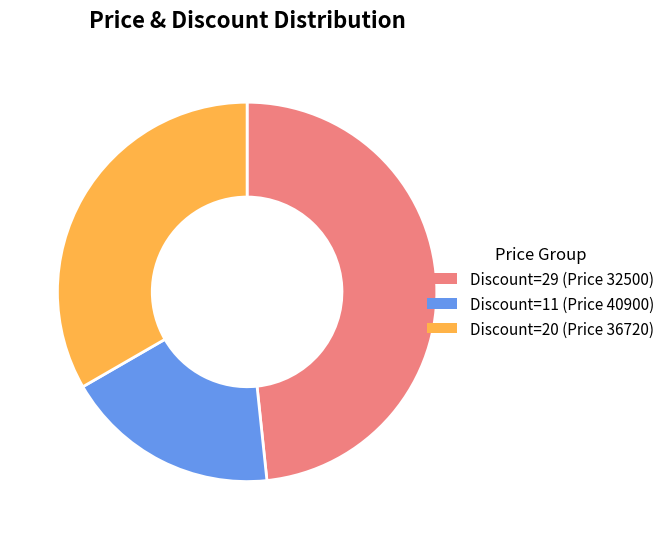

Count the number of slices in the pie.

3